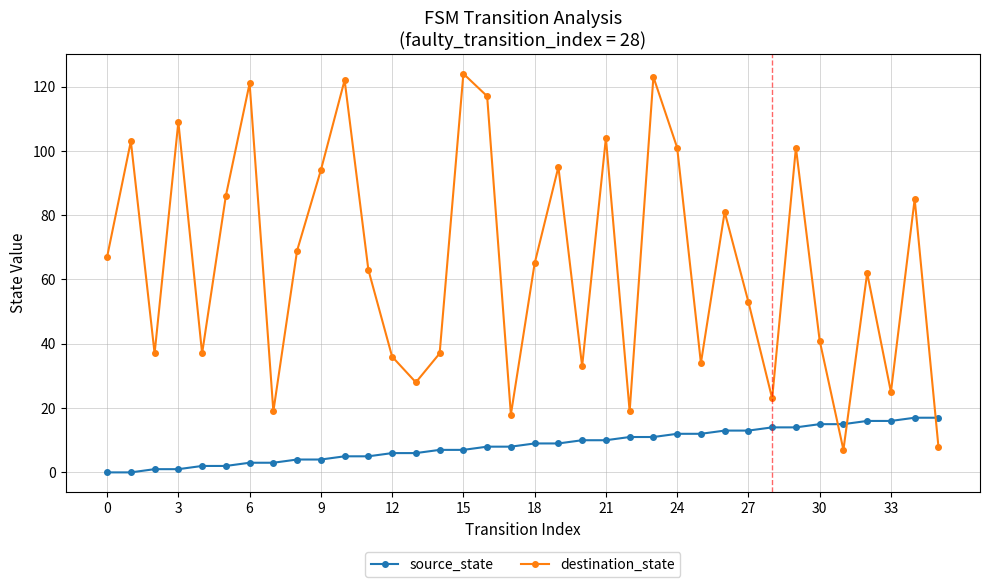

Rank the series by their maximum value, from highest to lowest.

destination_state, source_state